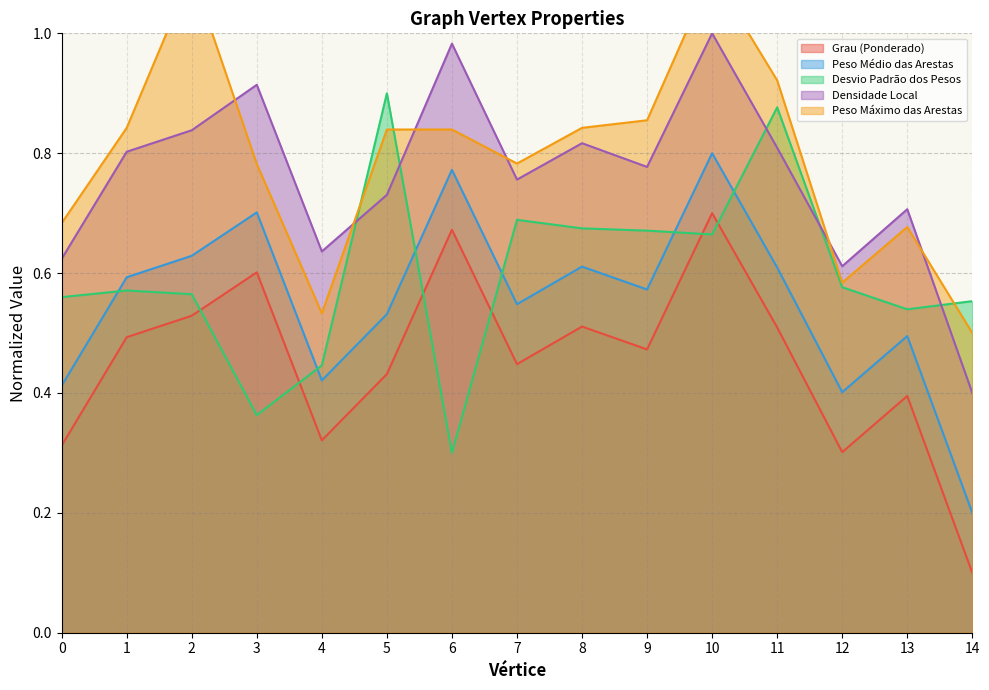

What is the total value across all series at 11?

3.7